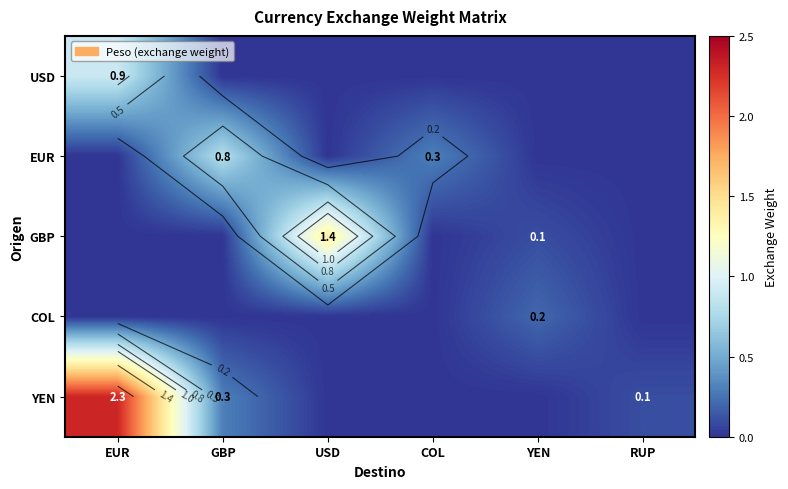

Which category has the highest value across all series?

EUR